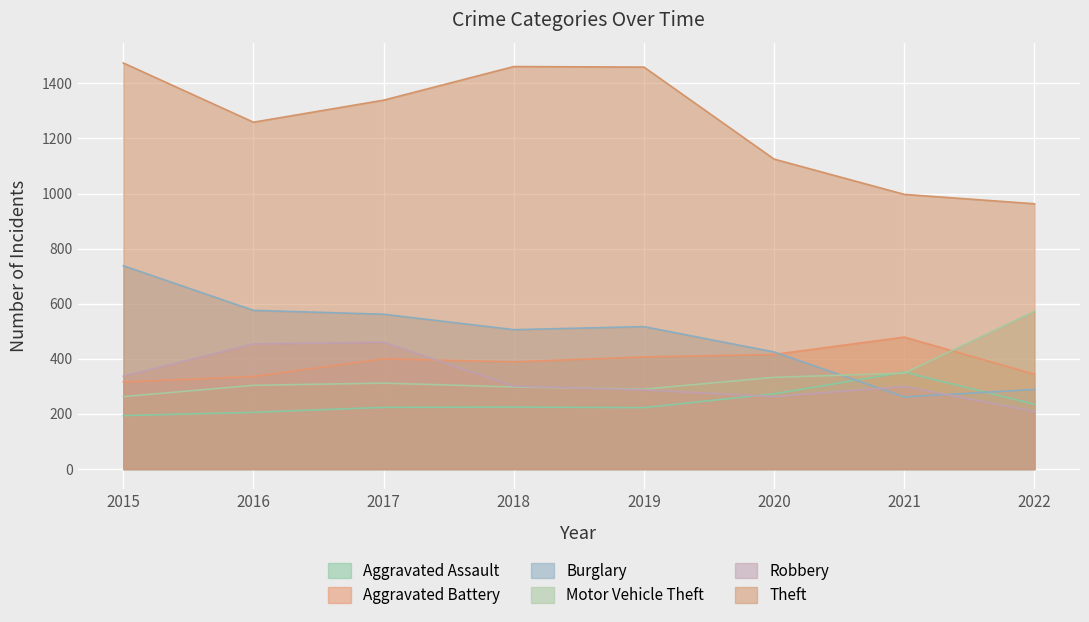

At 2021, list the series in order from largest to smallest.

Theft, Aggravated Battery, Aggravated Assault, Motor Vehicle Theft, Robbery, Burglary